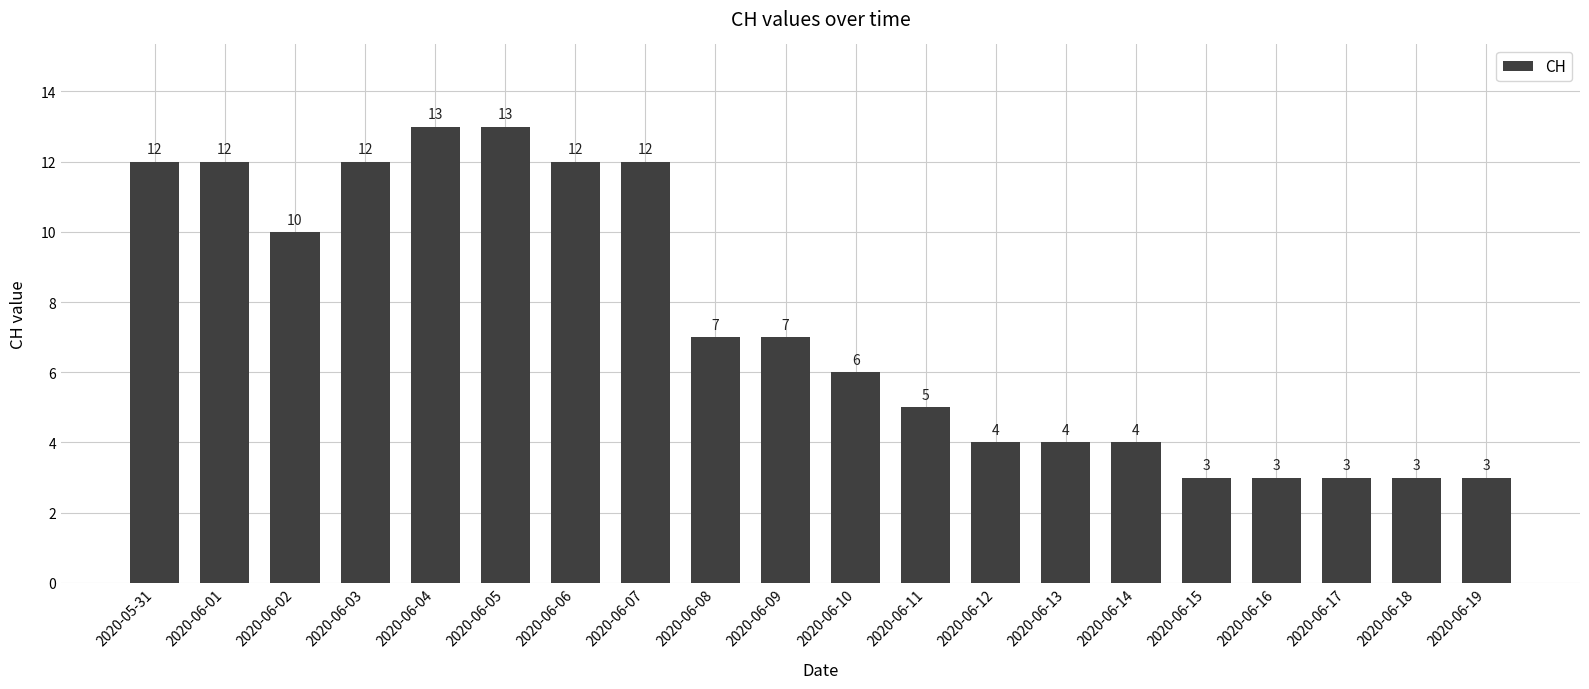

How many data points does each series have?

20